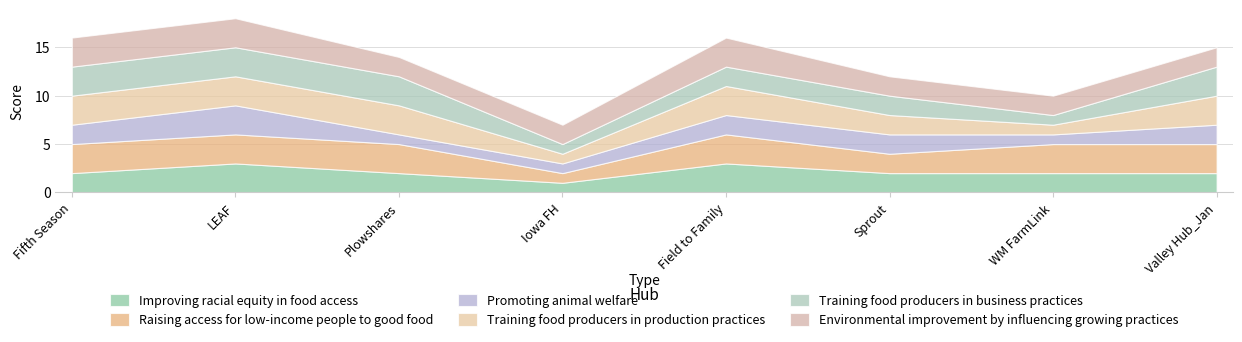

True or false: Raising access for low-income people to good food has more than 0 points higher than both neighbors.

True